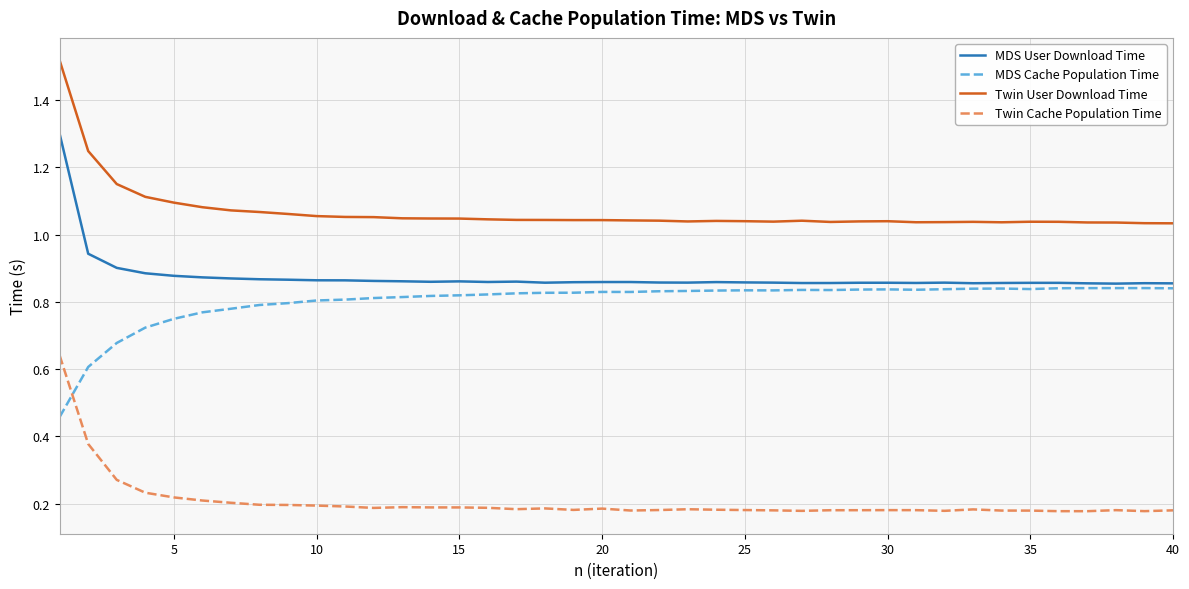

True or false: MDS Cache Population Time and MDS User Download Time cross at least once.

False